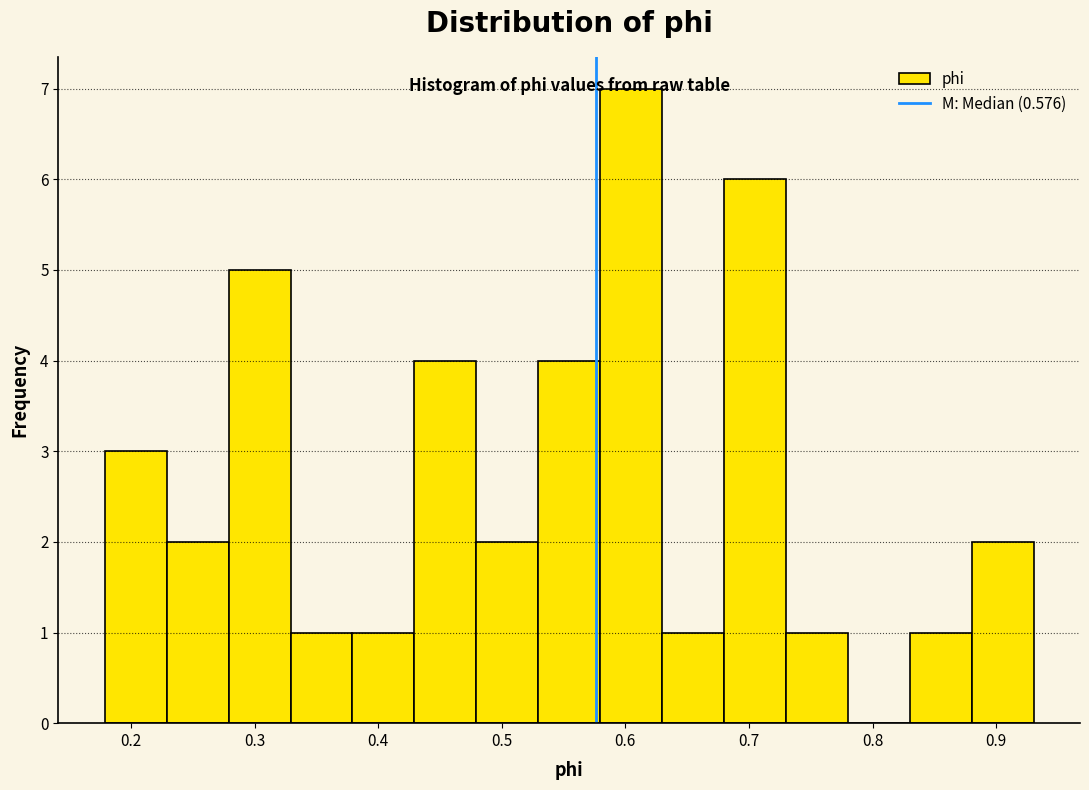

Reading left to right, list every bar in this chart as the range it spans on the x-axis followed by its height. Neither the bar edges nor the heights are printed on the chart, so give them approximately, as read against the axes.

0.18 to 0.23: 3
0.23 to 0.28: 2
0.28 to 0.33: 5
0.33 to 0.38: 1
0.38 to 0.43: 1
0.43 to 0.48: 4
0.48 to 0.53: 2
0.53 to 0.58: 4
0.58 to 0.63: 7
0.63 to 0.68: 1
0.68 to 0.73: 6
0.73 to 0.78: 1
0.78 to 0.83: 0
0.83 to 0.88: 1
0.88 to 0.93: 2